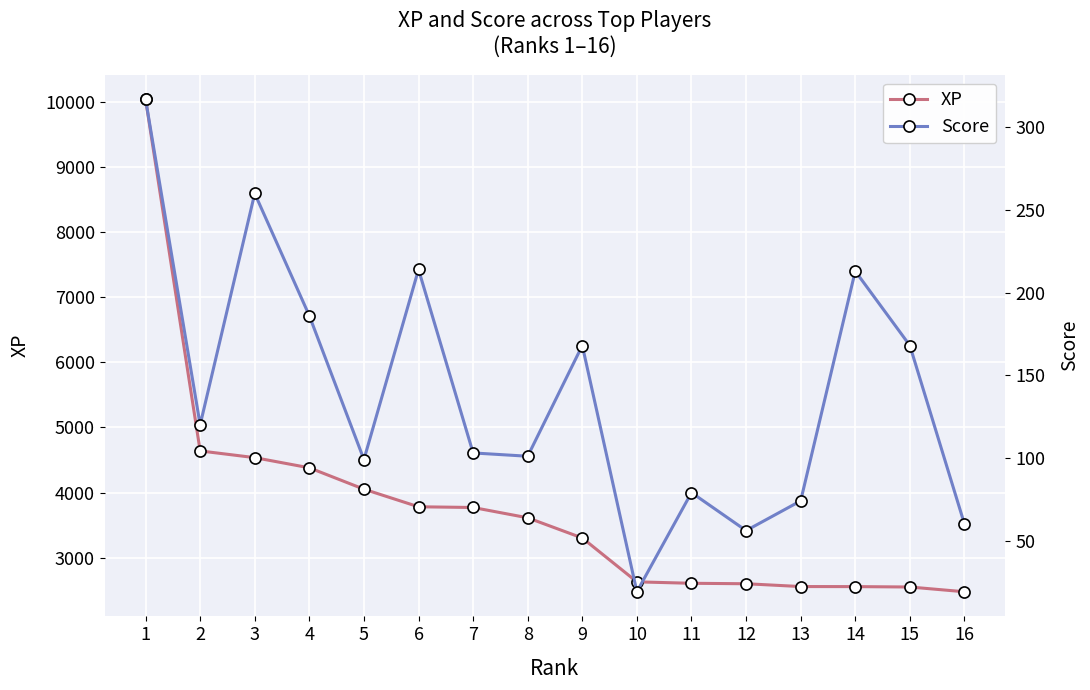

Which series has the largest range (max minus min)?

XP